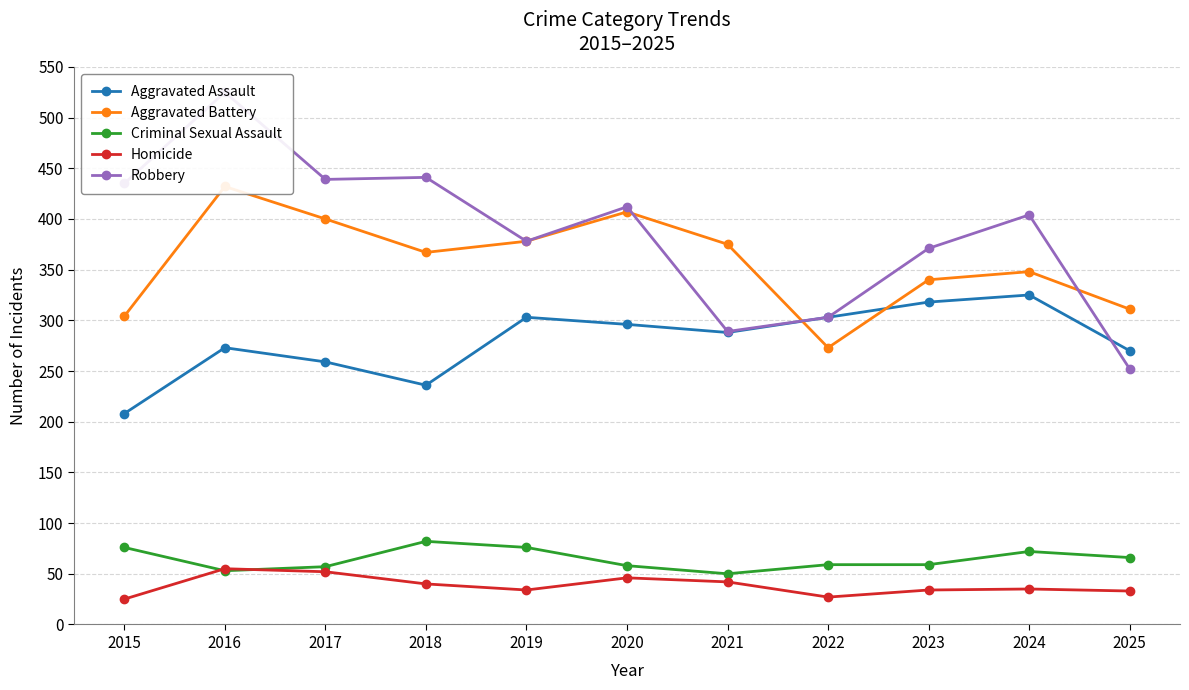

List the labels in order of Homicide value, smallest first.

2015, 2022, 2025, 2019, 2023, 2024, 2018, 2021, 2020, 2017, 2016